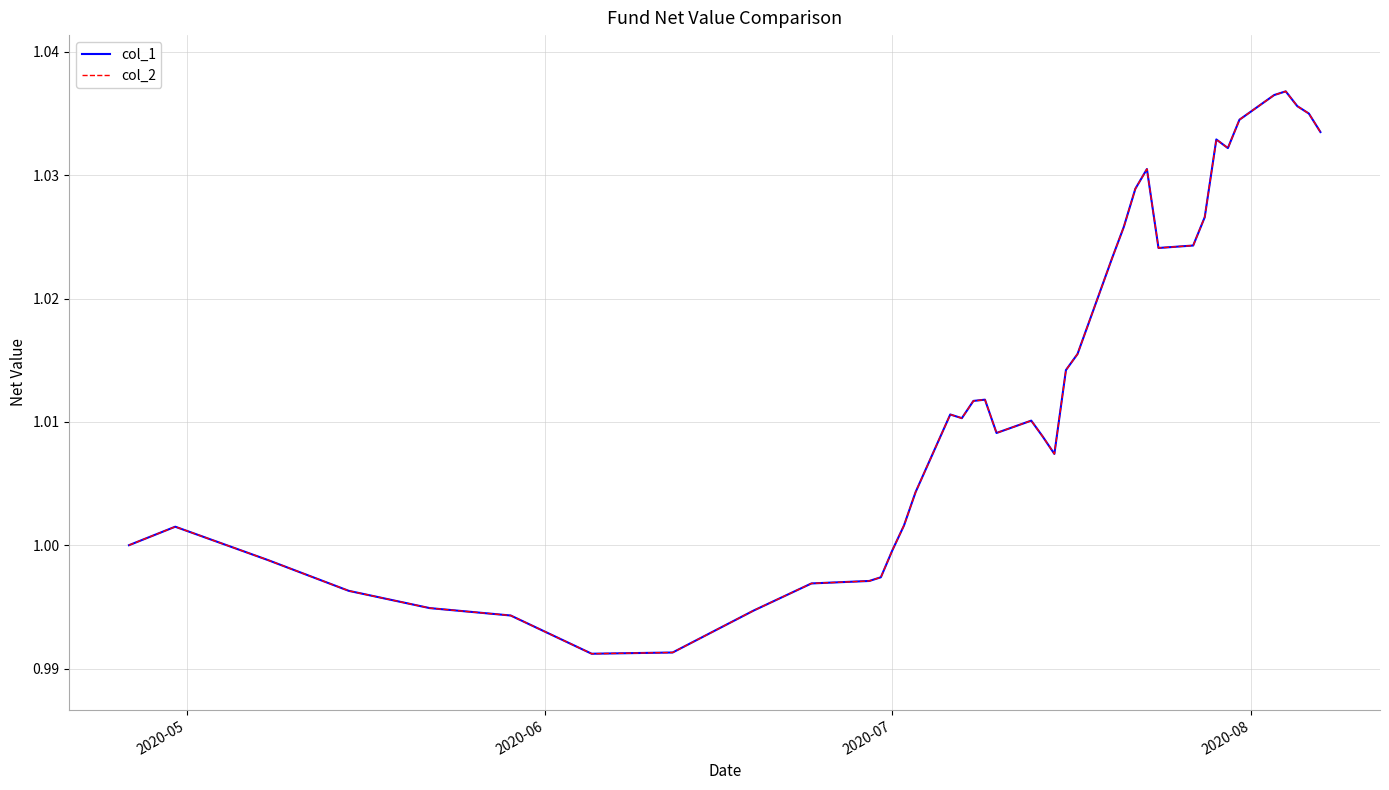

True or false: col_1 and col_2 intersect in this chart.

False